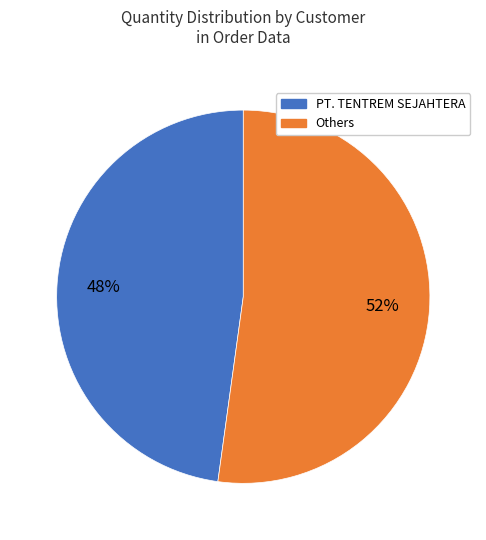

What is the largest slice in the pie chart?

Others